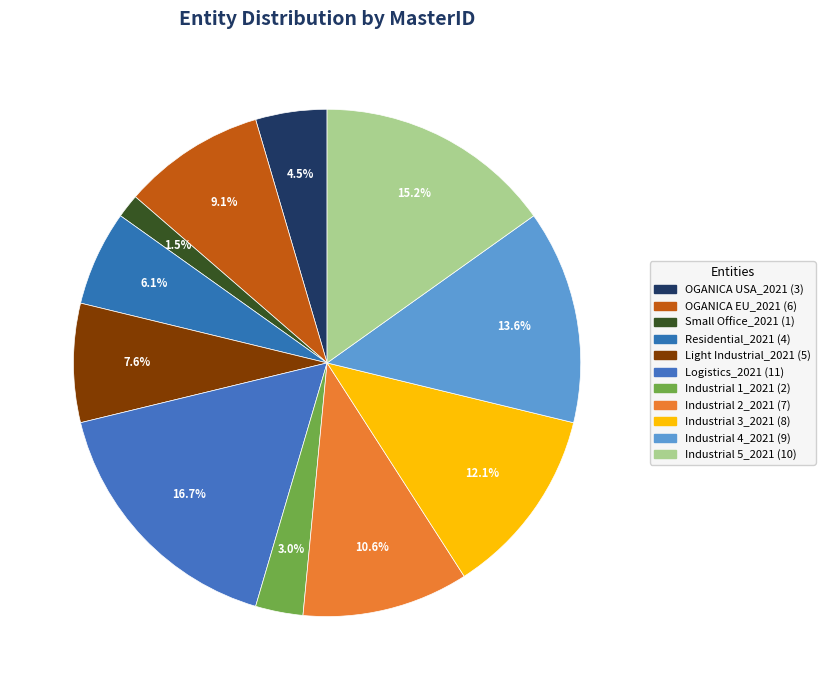

To the nearest percent, what portion does Industrial 2_2021 represent?

11%